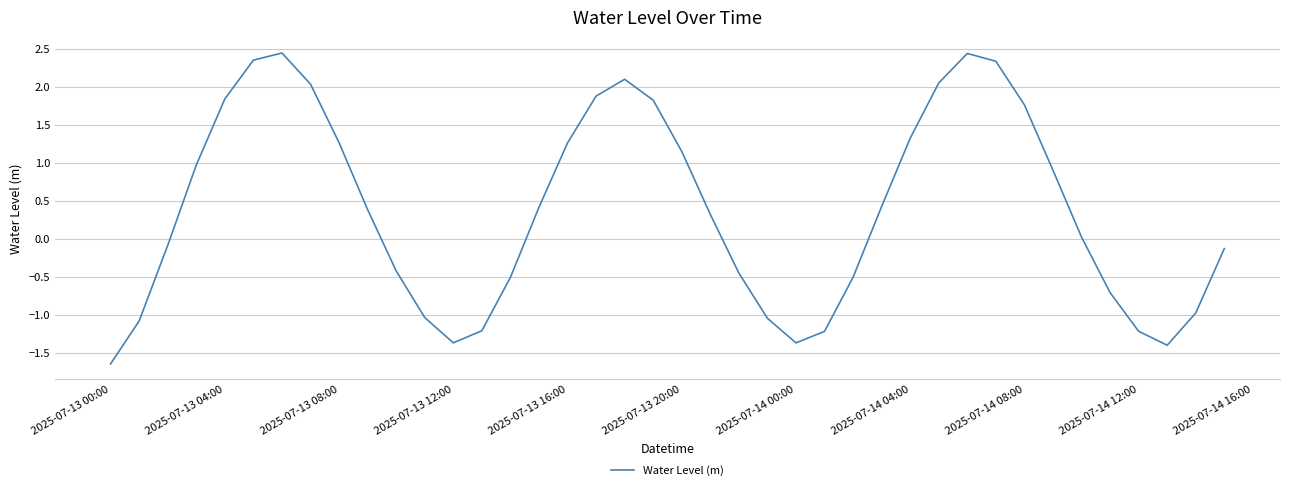

What is the maximum value shown in the chart?

2.4